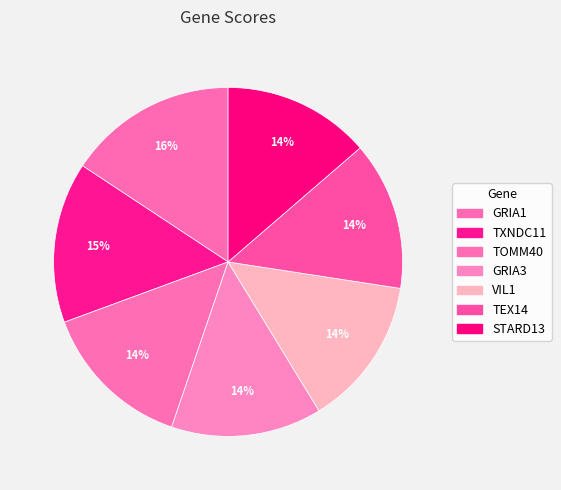

How many slices are in this pie chart?

7